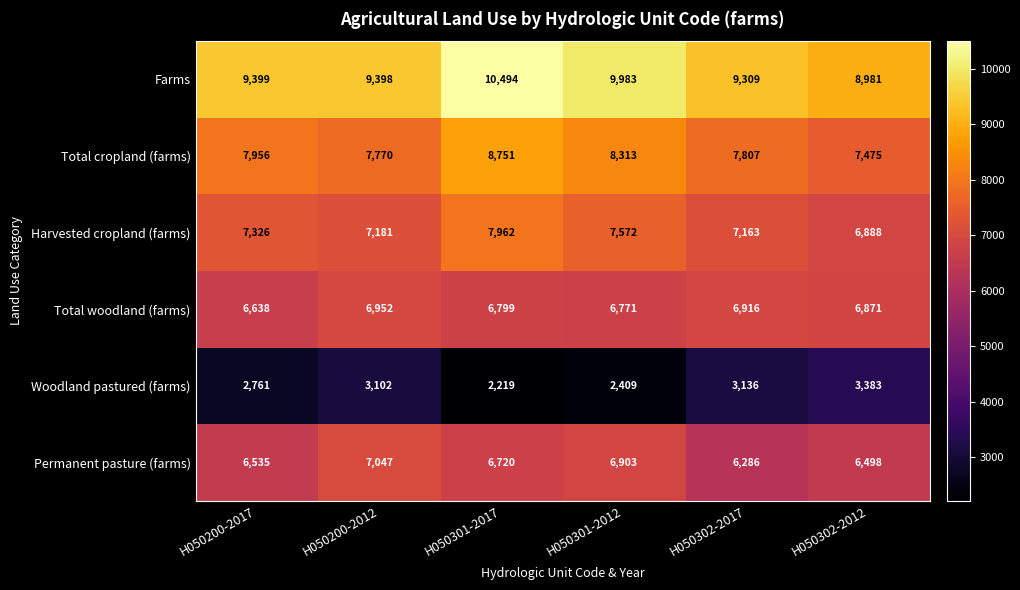

Read the Total woodland (farms) value at H050200-2017, to the nearest 5.

6640